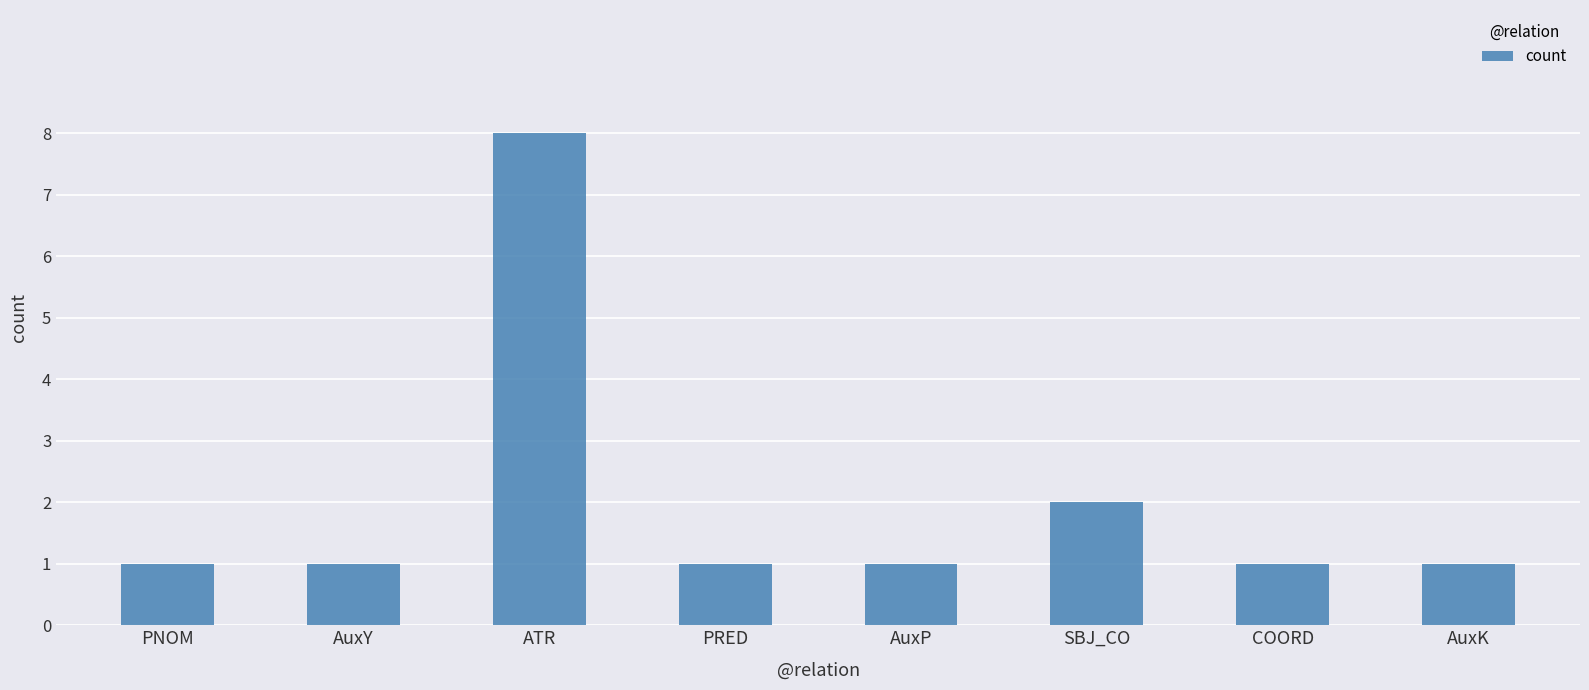

Count the number of data series in this chart.

1